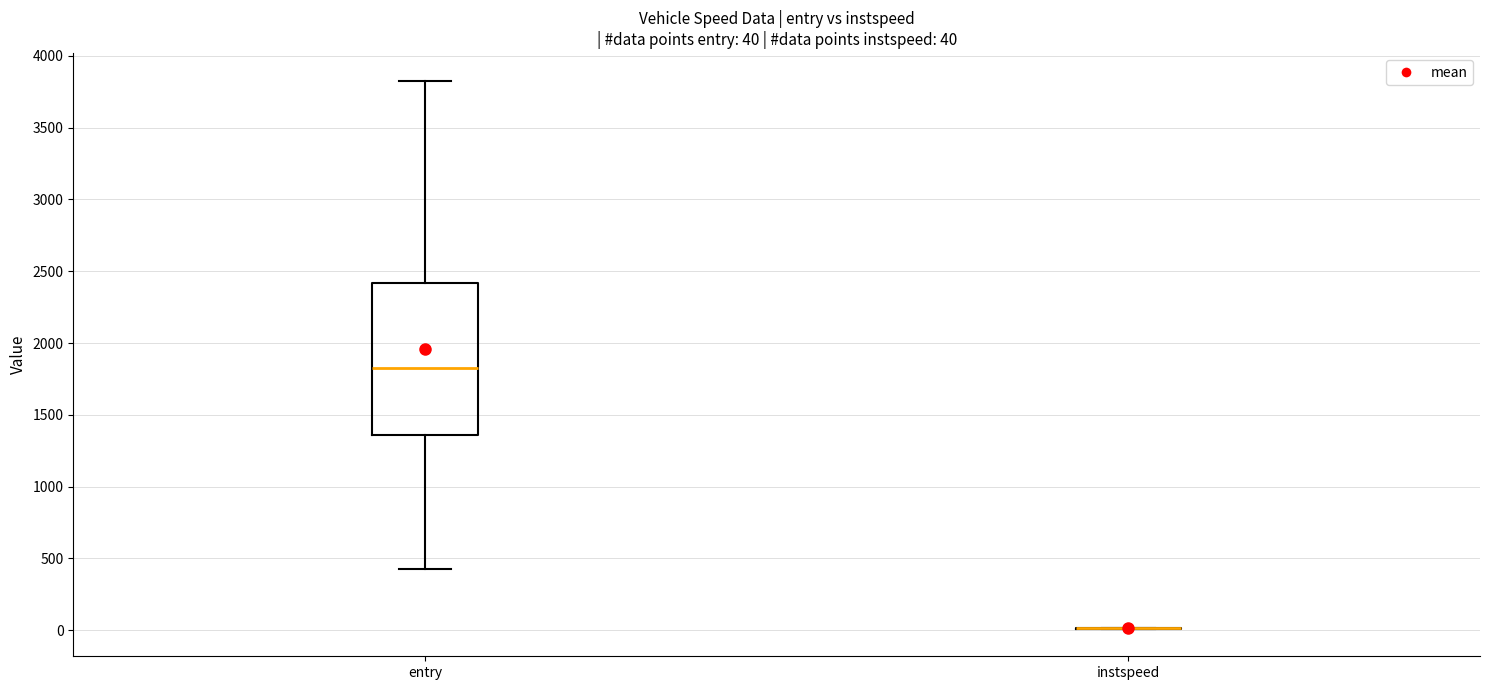

Which box is the tallest, from its lower edge to its upper edge?

entry